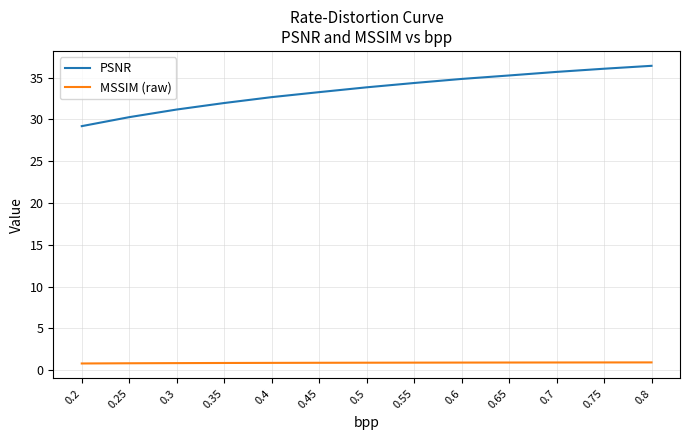

What position from the left is 0.35?

4